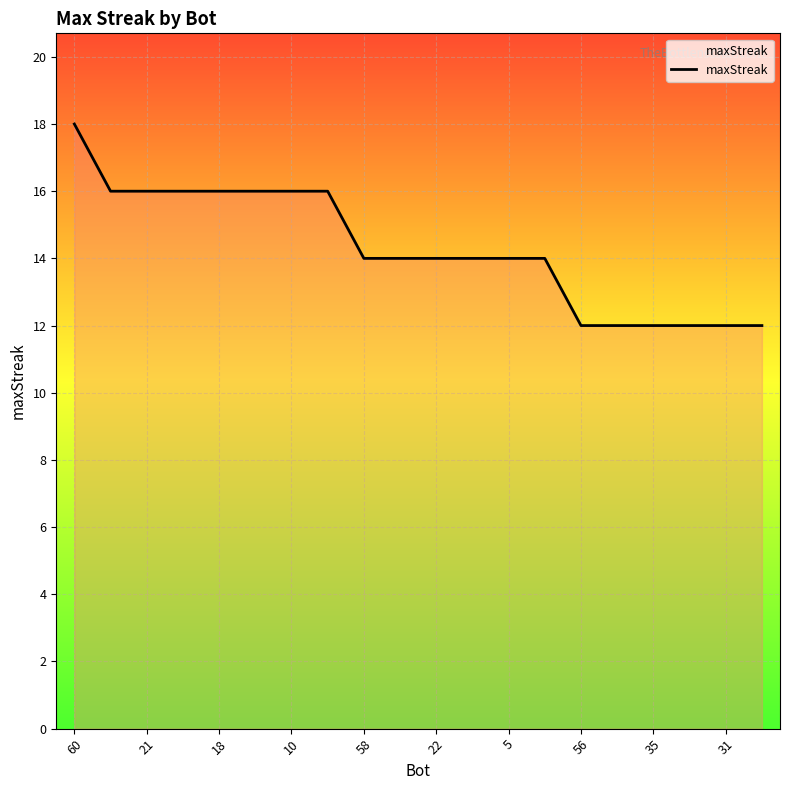

Does the chart display data point markers on the line(s)?

No